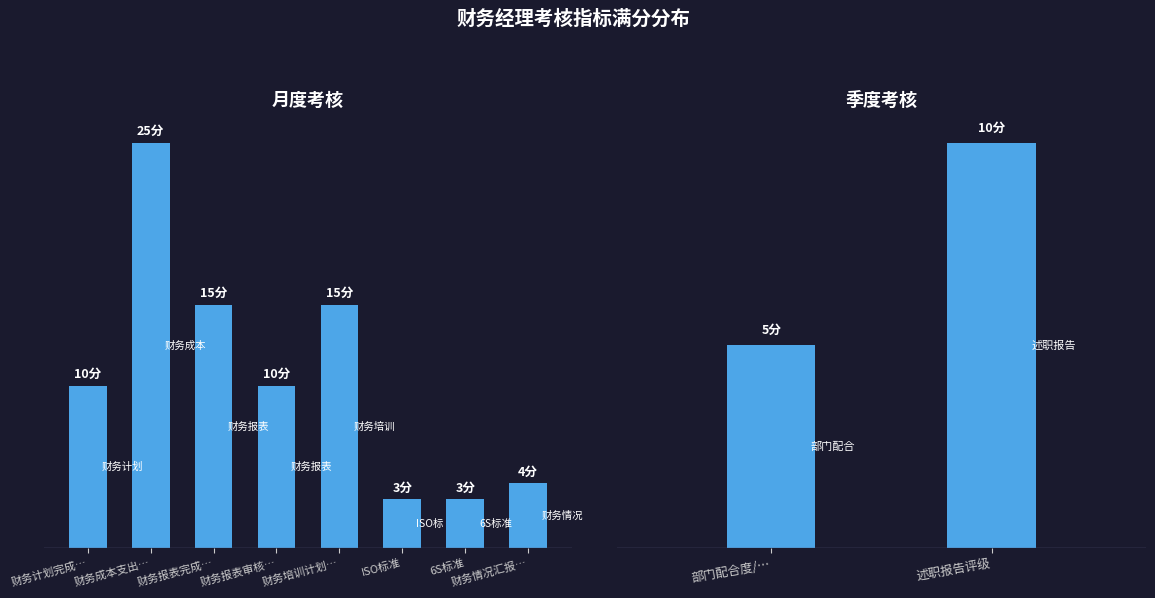

Reading right to left, extract all data points from this chart.

财务情况汇报频率=4	述职报告评级=10	6S标准=3	ISO标准=3	部门配合度/员工满意度=5	财务培训计划的完成率/培训参与度=15	财务报表审核的及时率=10	财务报表完成及时率=15	财务成本支出控制率=25	财务计划完成及时率=10